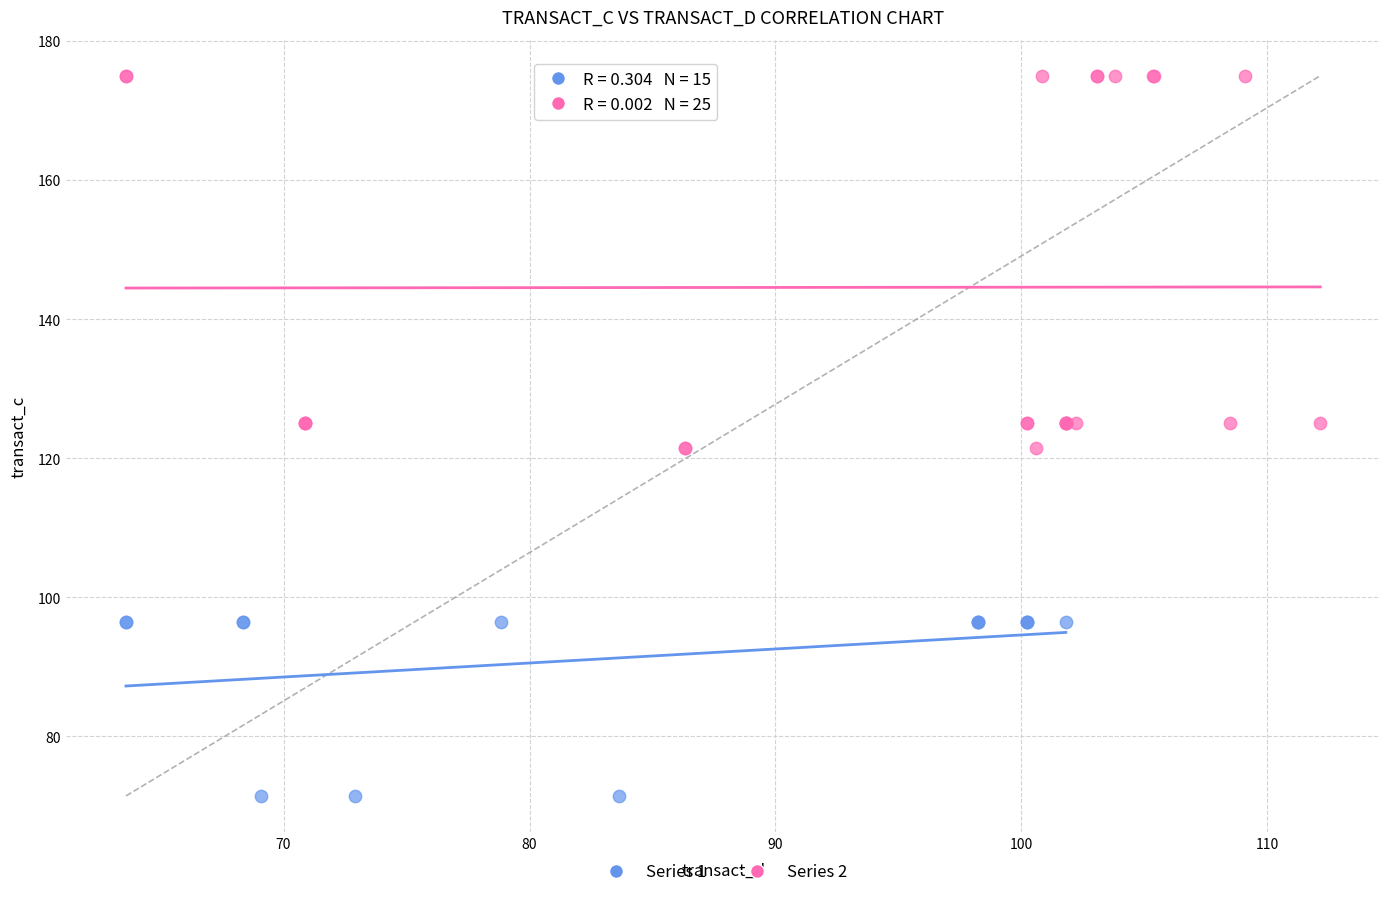

Which series has the largest Y range (max minus min)?

Series 2